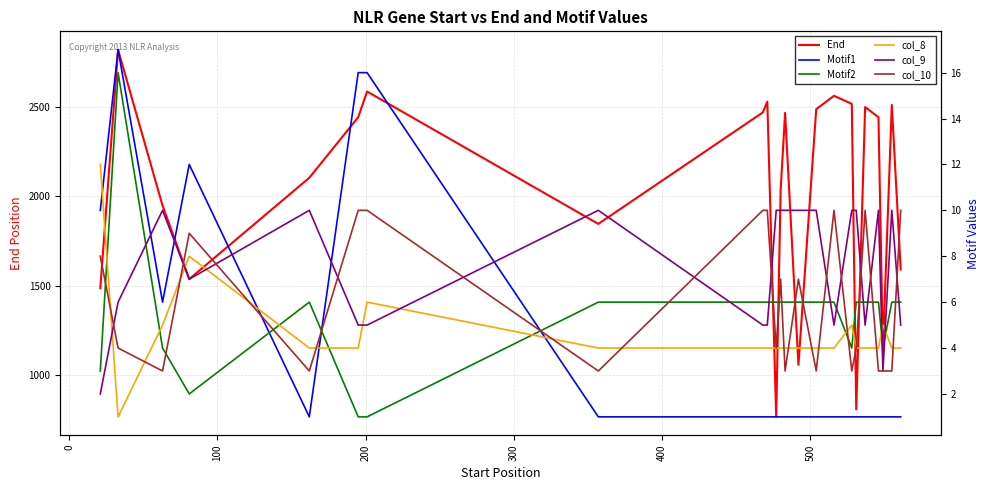

What is the spread (max minus min) of values at 10?

764